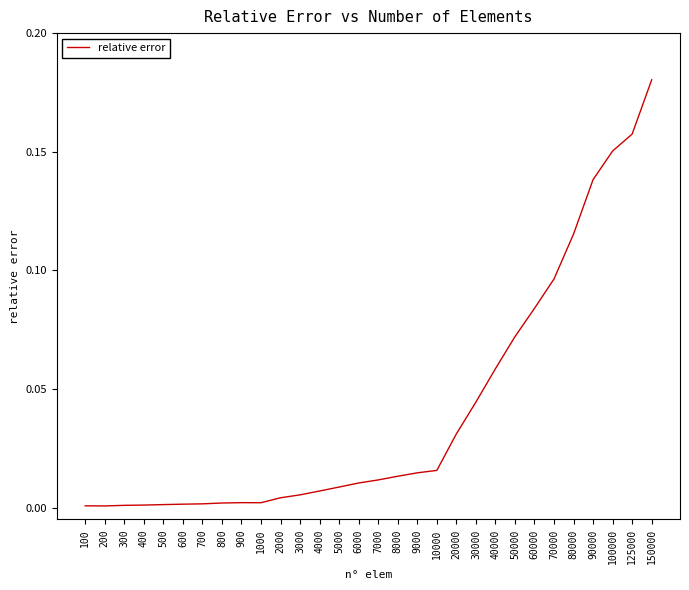

Which category has the highest value across all series?

150000